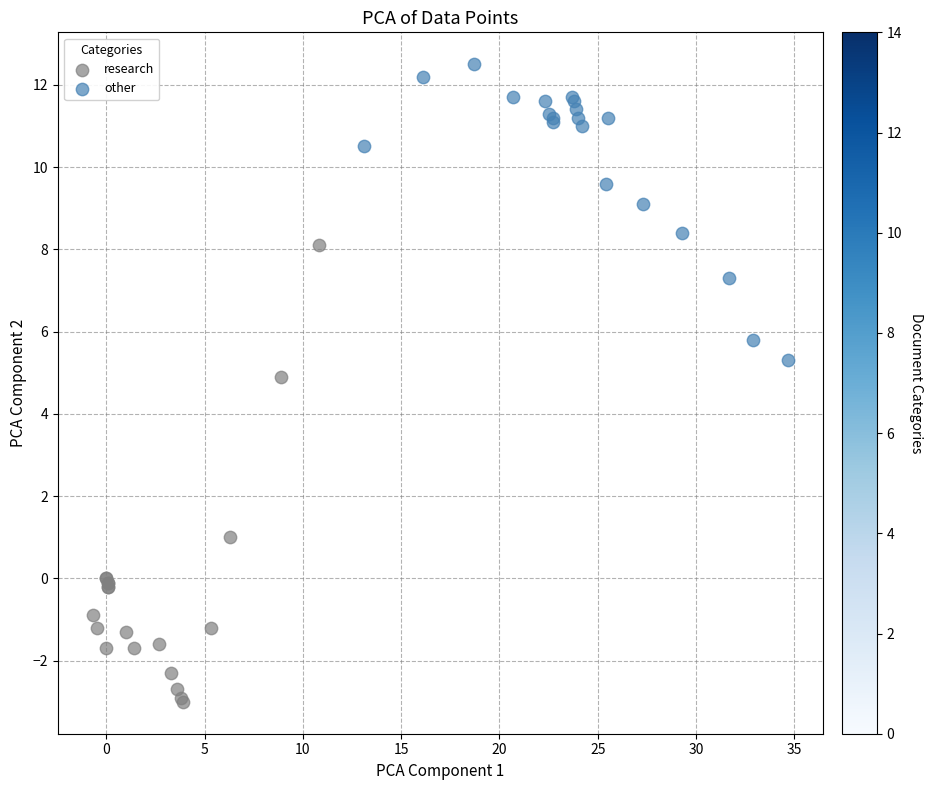

What are all the series names shown in the legend?

research, other